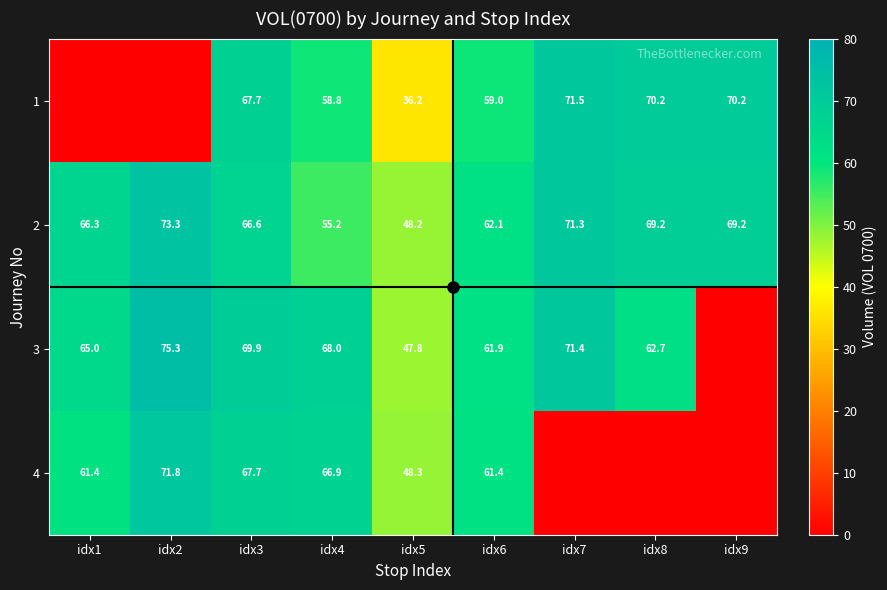

Where is 2 nearest to the value 60?

idx6